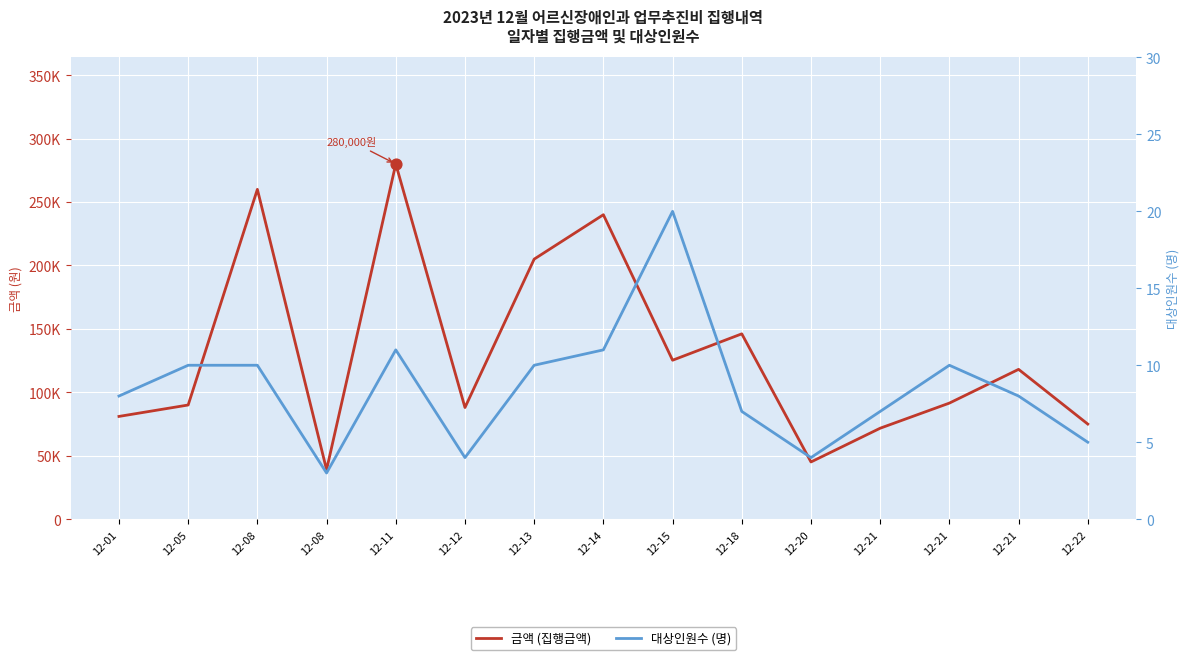

What are all the series names shown in the legend?

금액 (집행금액), 대상인원수 (명)